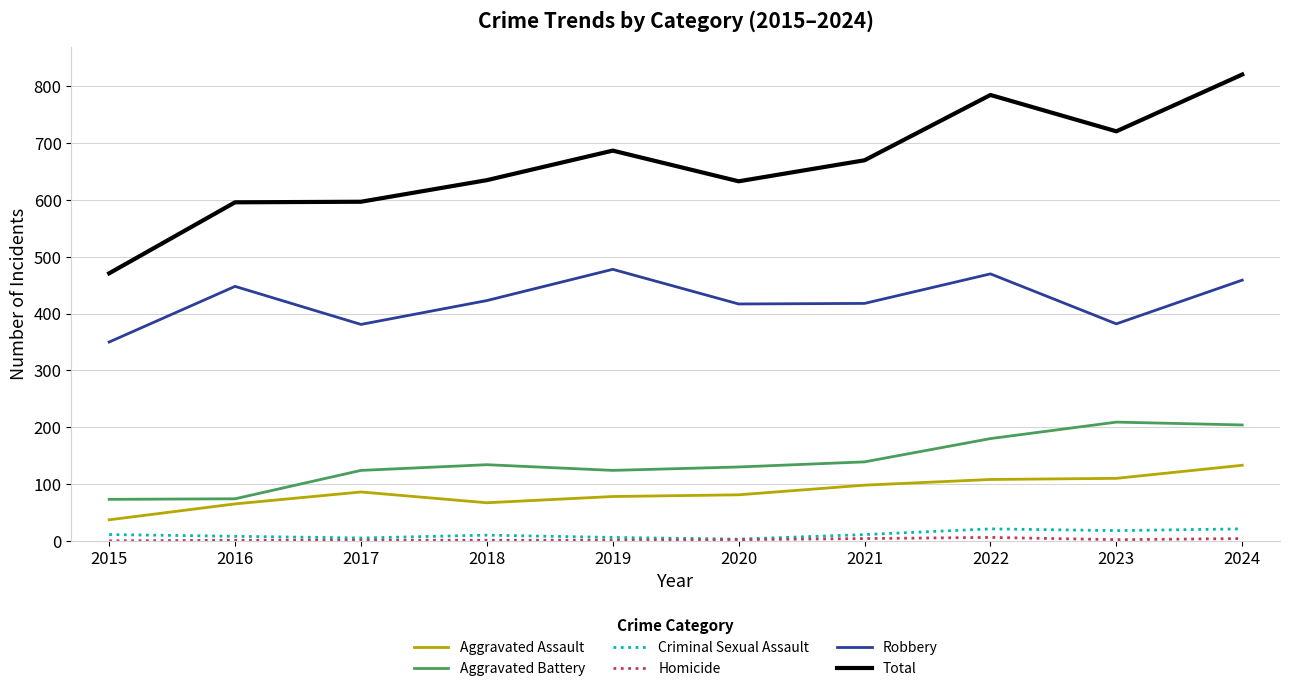

True or false: Total and Criminal Sexual Assault intersect in this chart.

False